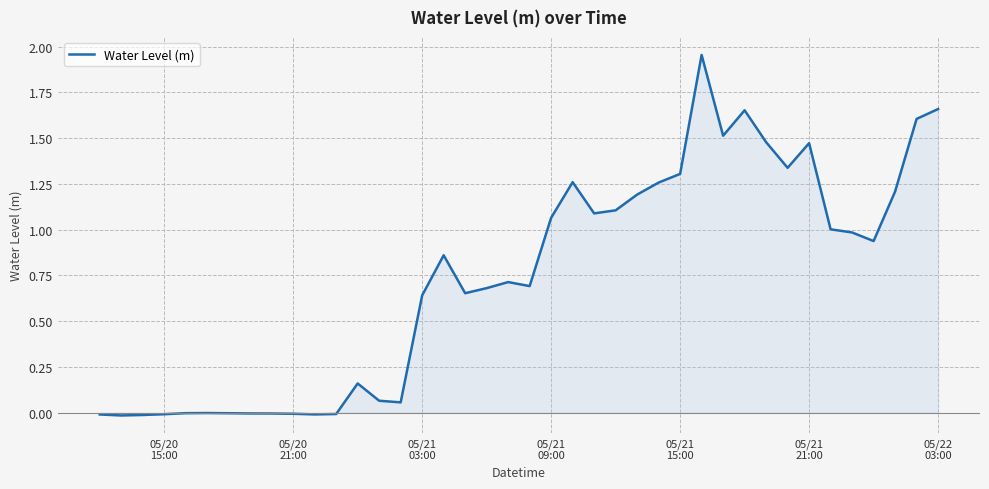

Reading left to right, extract all data points from this chart.

-0.0	-0.0	-0.0	-0.0	-0.0	-0.0	-0.0	-0.0	-0.0	-0.0	-0.0	-0.0	0.2	0.1	0.1	0.6	0.9	0.7	0.7	0.7	0.7	1.1	1.3	1.1	1.1	1.2	1.3	1.3	2.0	1.5	1.7	1.5	1.3	1.5	1.0	1.0	0.9	1.2	1.6	1.7